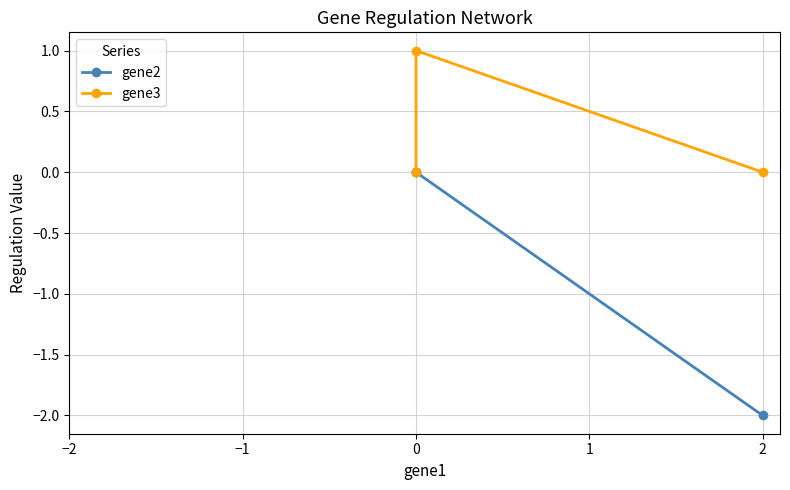

What is the maximum value shown in the chart?

1